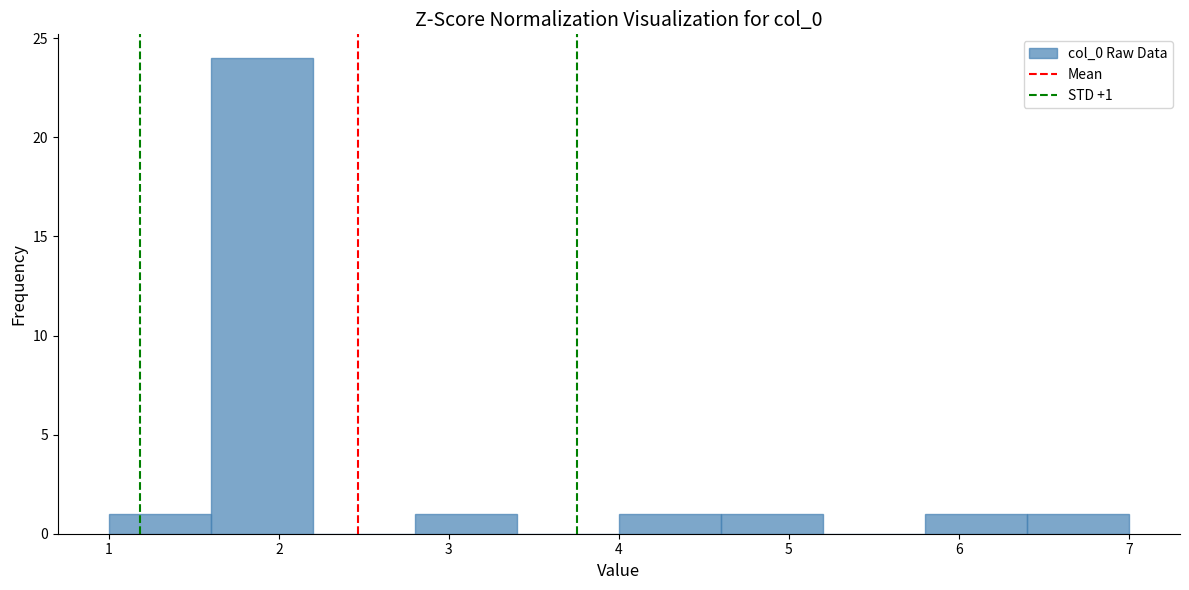

Which range on the x-axis has the tallest bar?

1.6 to 2.2